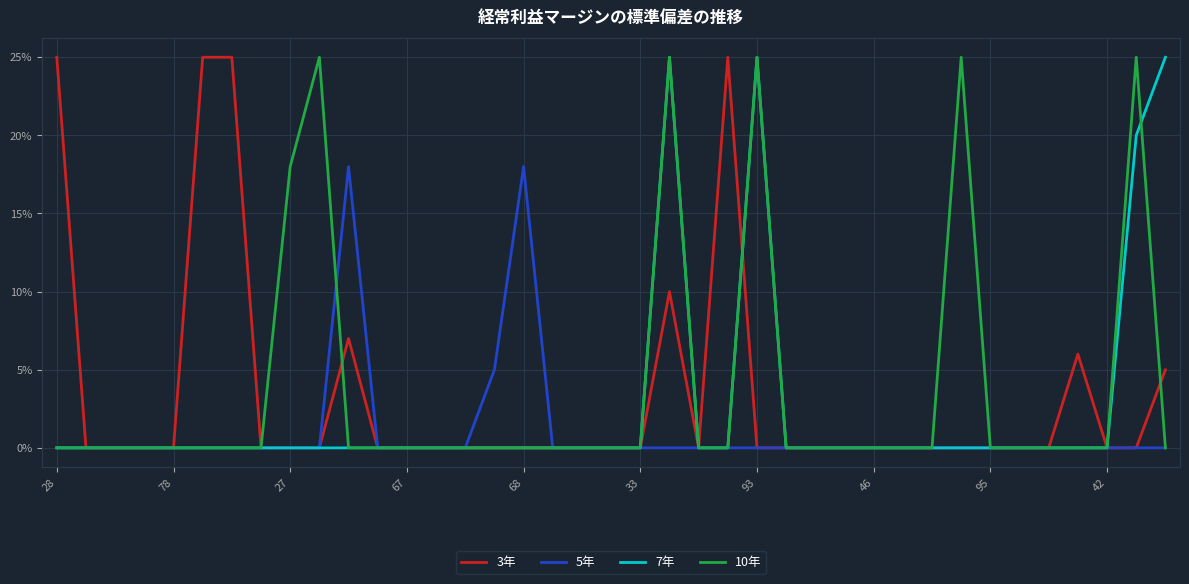

What is the difference between the maximum and minimum values in the 7年 series?

0.2